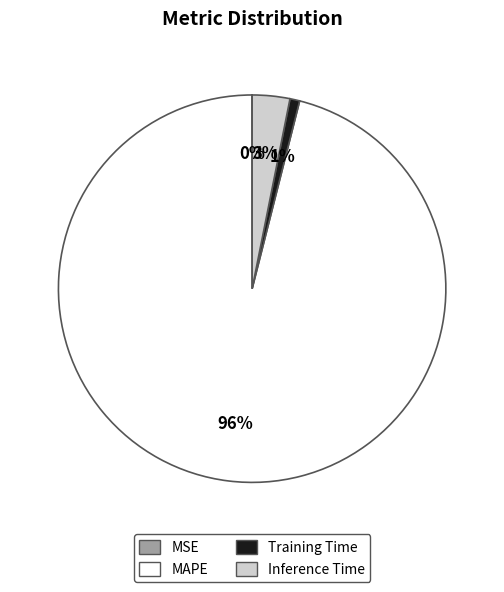

To the nearest percent, what portion does Inference Time represent?

3%